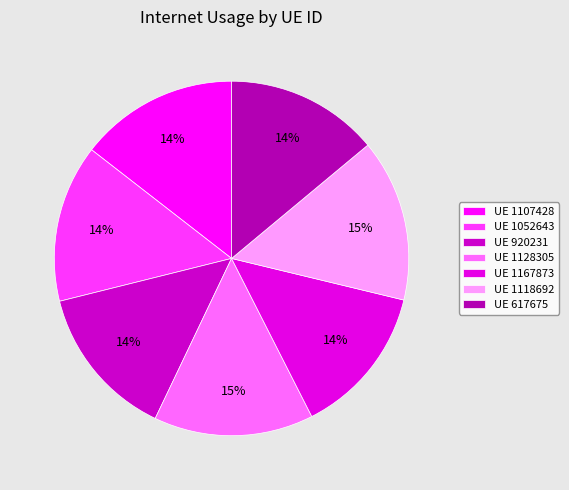

Count the number of slices in the pie.

7